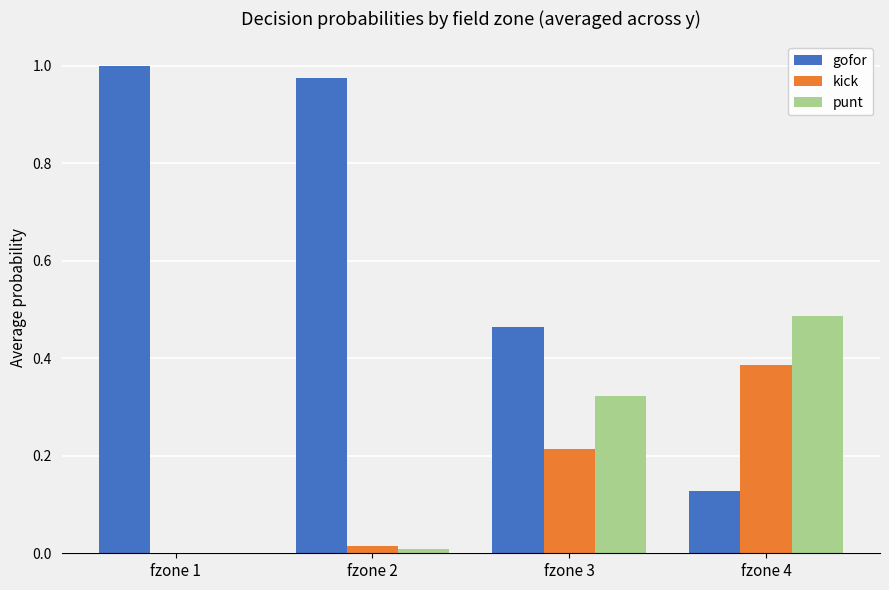

True or false: gofor has a value of 1.0 at fzone 2.

True